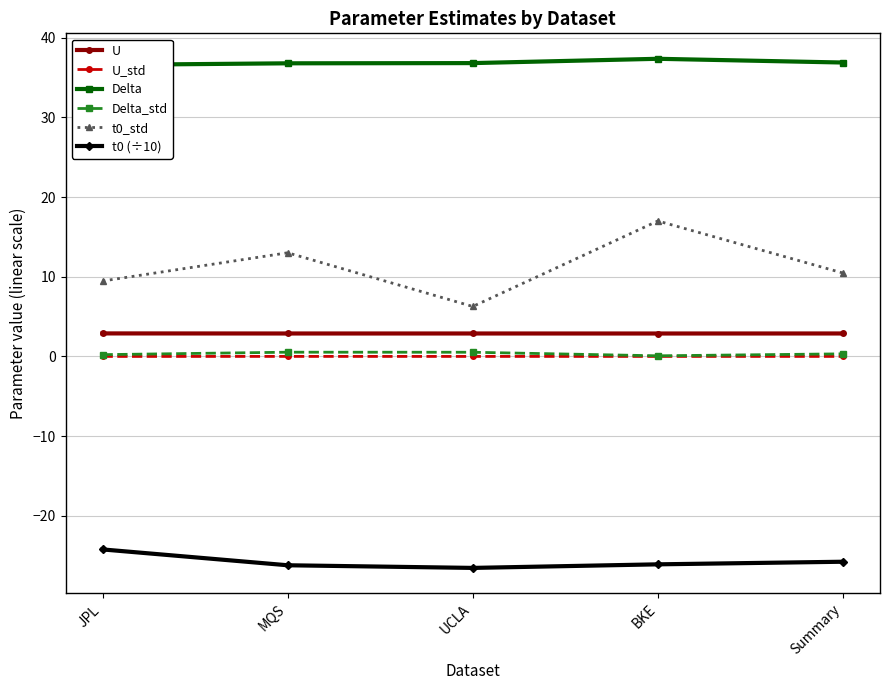

What is the lowest value of the Delta_std series?

0.1